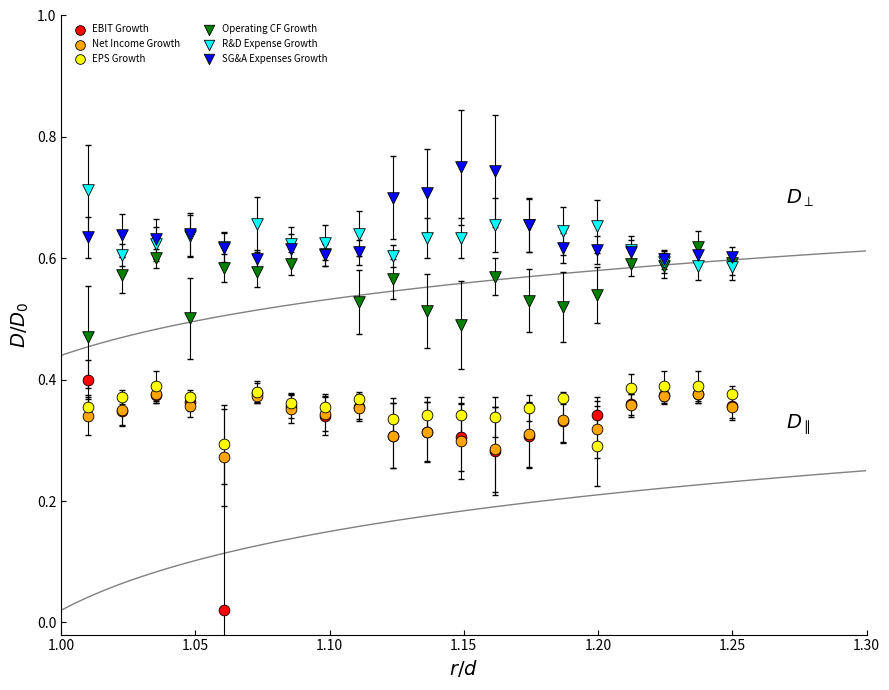

What are all the series names shown in the legend?

EBIT Growth, Net Income Growth, EPS Growth, Operating CF Growth, R&D Expense Growth, SG&A Expenses Growth